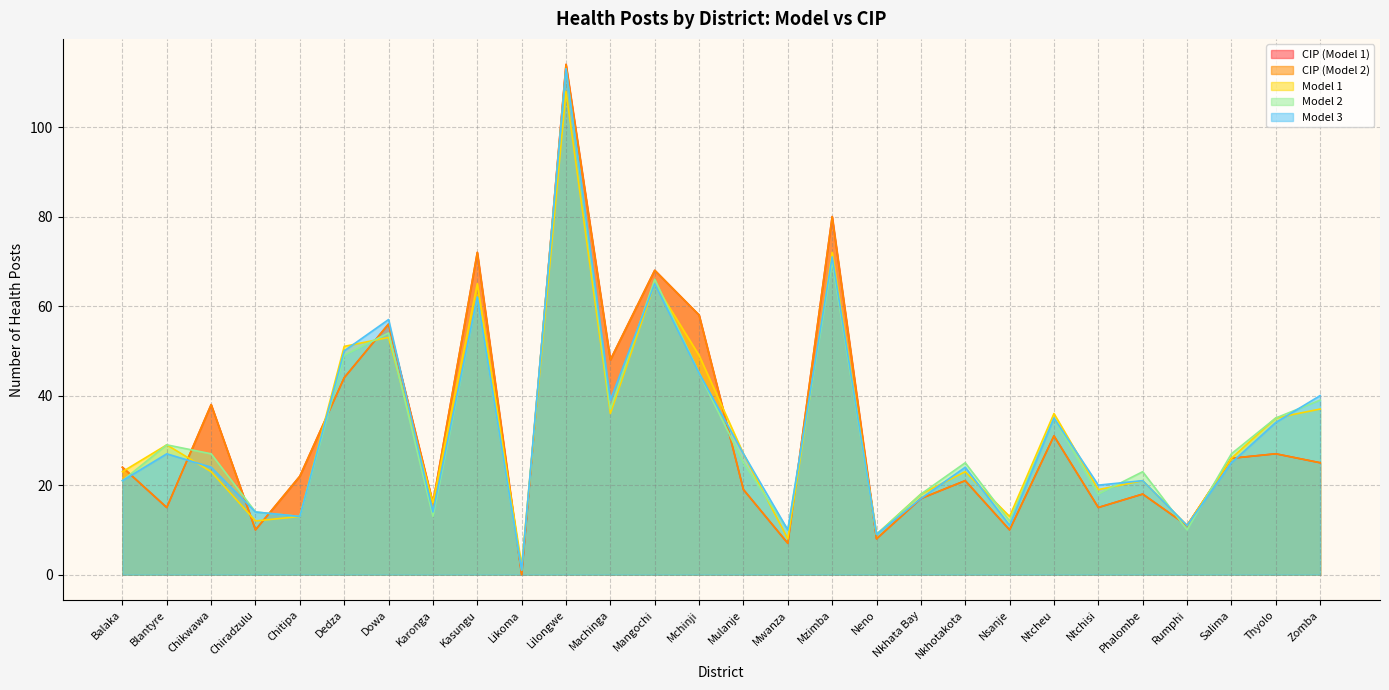

What is the label of the 17th point from the left?

Mzimba